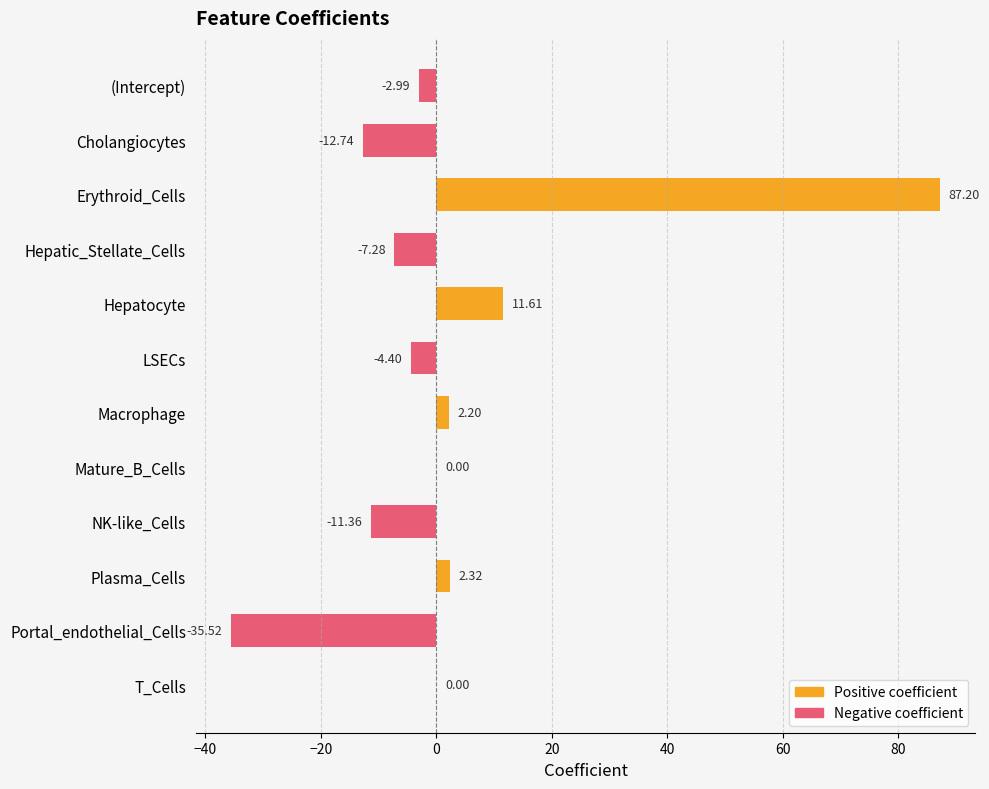

What is the sum of all values?

29.0